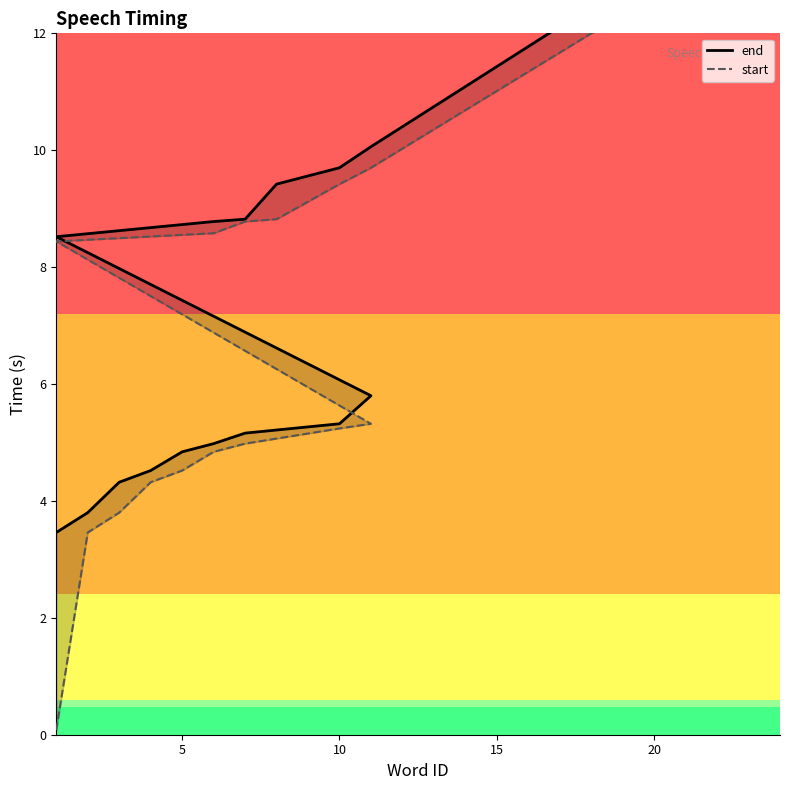

List the series in order of their overall mean, lowest first.

start, end